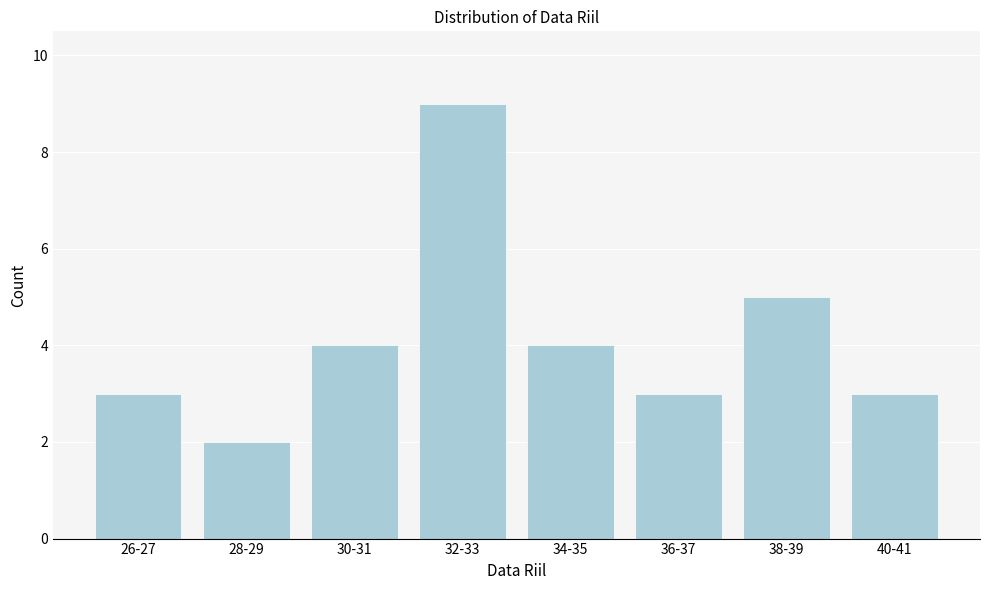

Reading left to right, extract all data points from this chart.

26-27=3	28-29=2	30-31=4	32-33=9	34-35=4	36-37=3	38-39=5	40-41=3